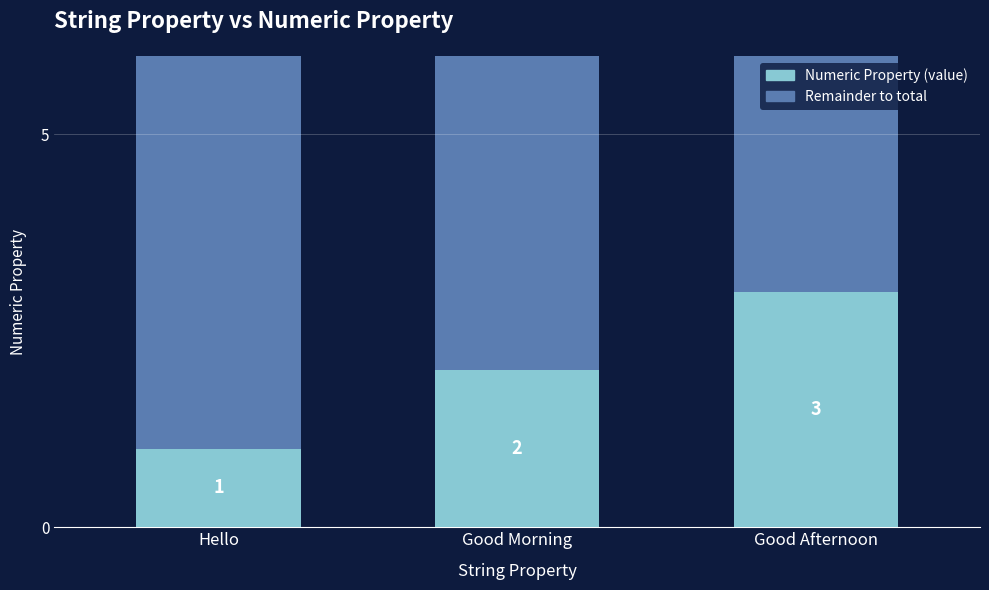

Are the bars horizontal?

No